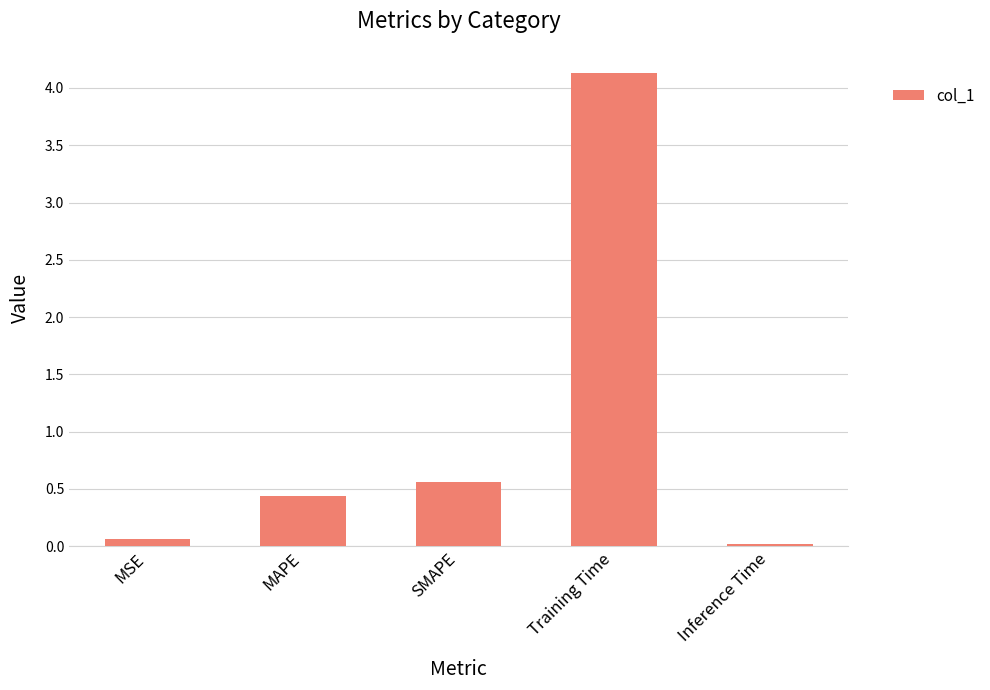

What position from the right is MAPE?

4